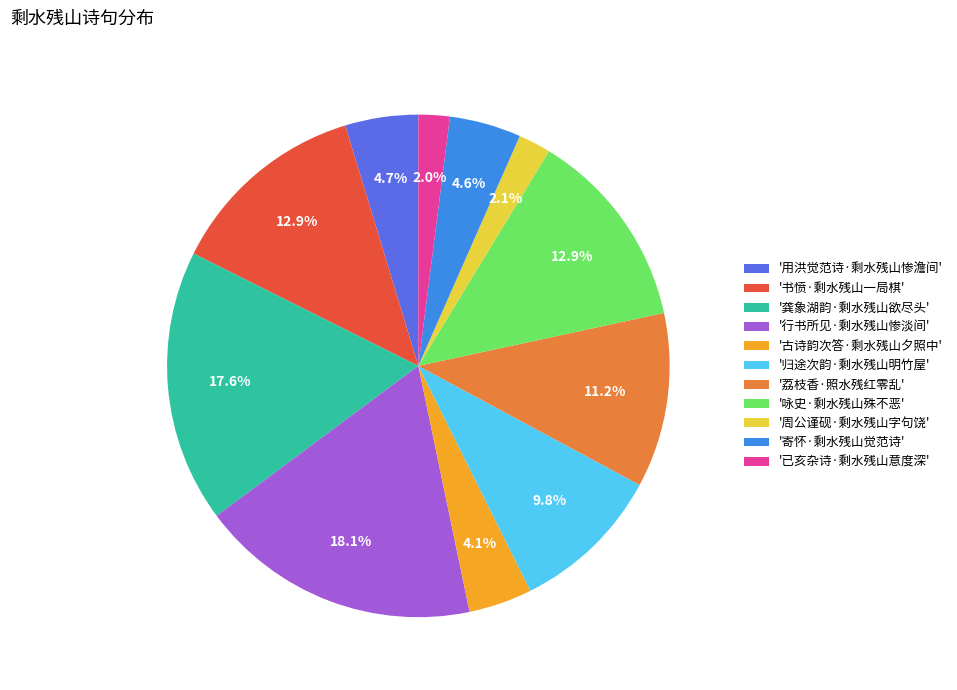

What percentage do '古诗韵次答·剩水残山夕照中' and '周公谨砚·剩水残山字句饶' together represent?

6.2%